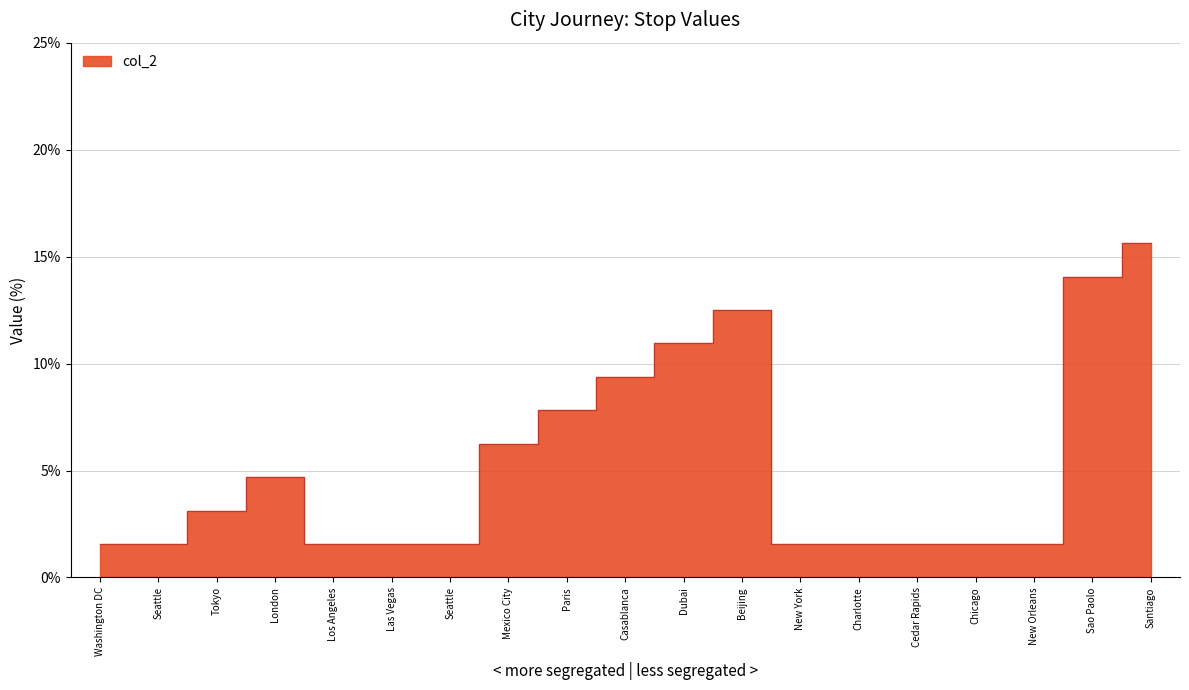

What is the change in value from Paris to Cedar Rapids?

-6.2